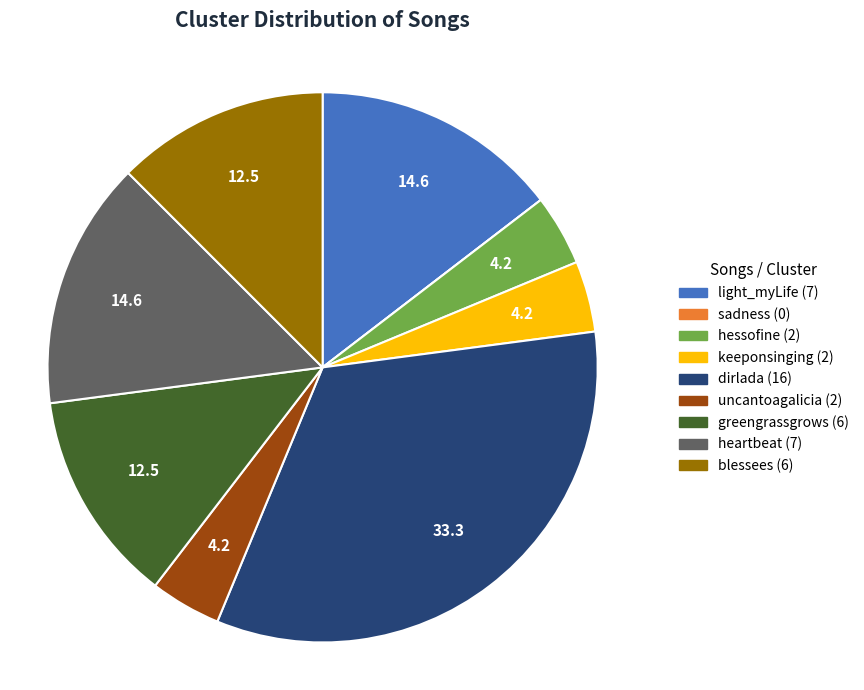

Which category has the biggest portion of the pie?

dirlada